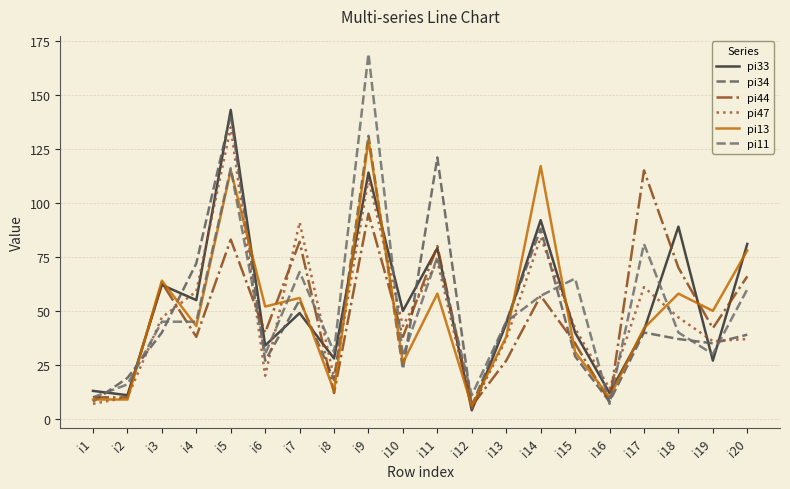

Count the number of categories in the chart.

20